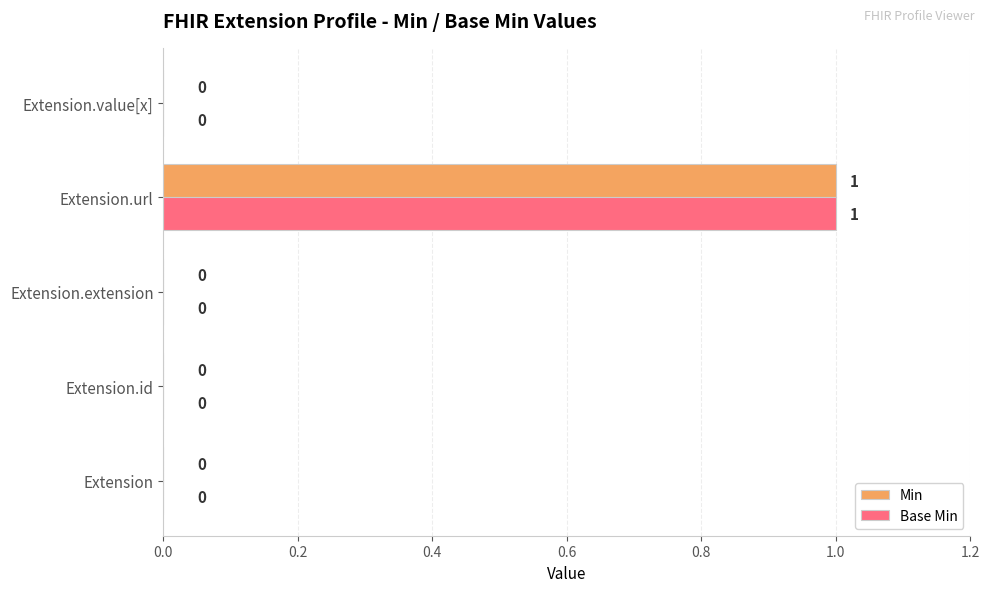

What are all the series names shown in the legend?

Min, Base Min